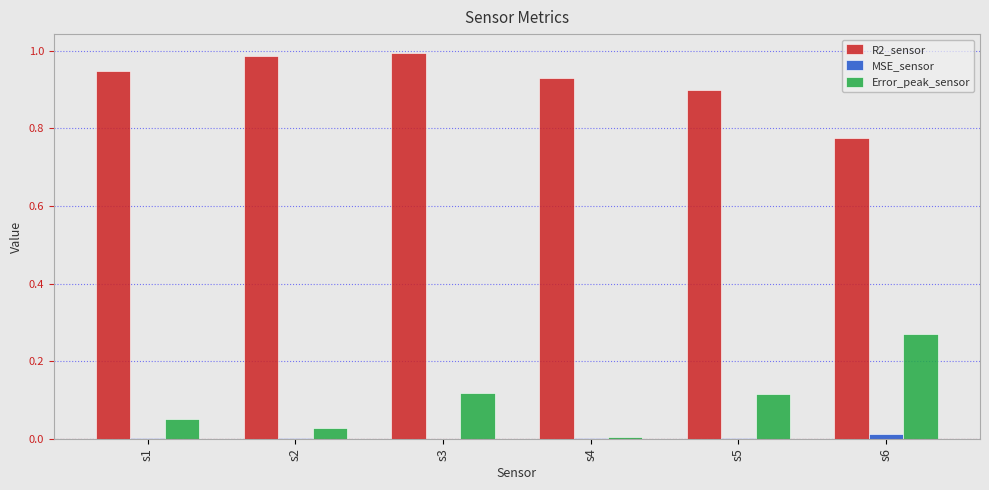

The R2_sensor series shows 0.9 at s1. True or false?

True